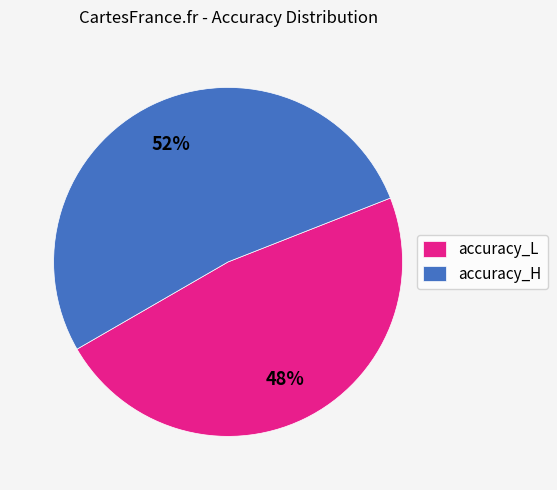

Is it true that accuracy_H is 41% of the pie?

False